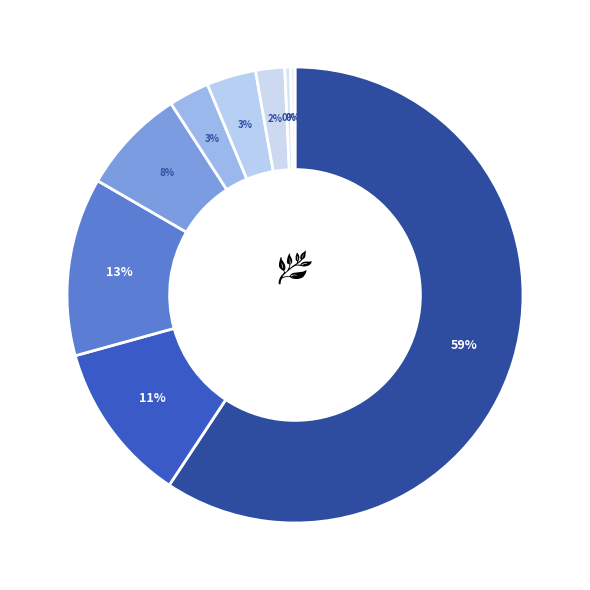

How many segments does this pie chart have?

9